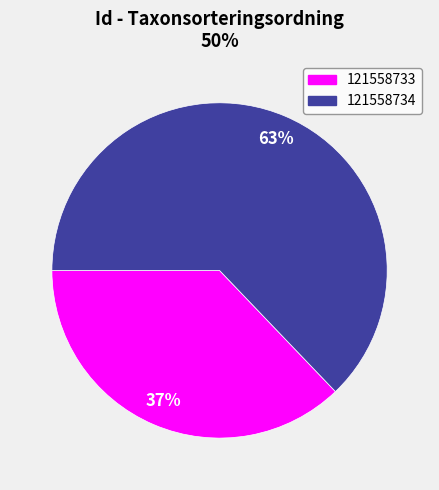

Which slice is the largest?

121558734